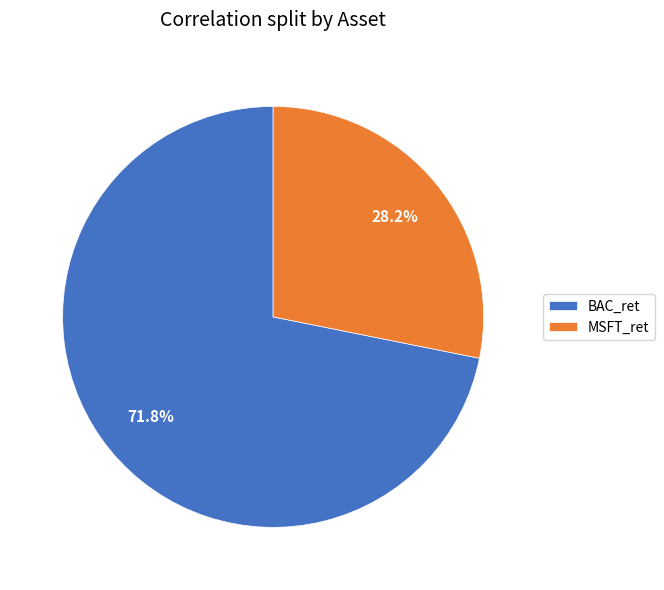

To the nearest percent, what is the combined percentage of BAC_ret and MSFT_ret?

100%